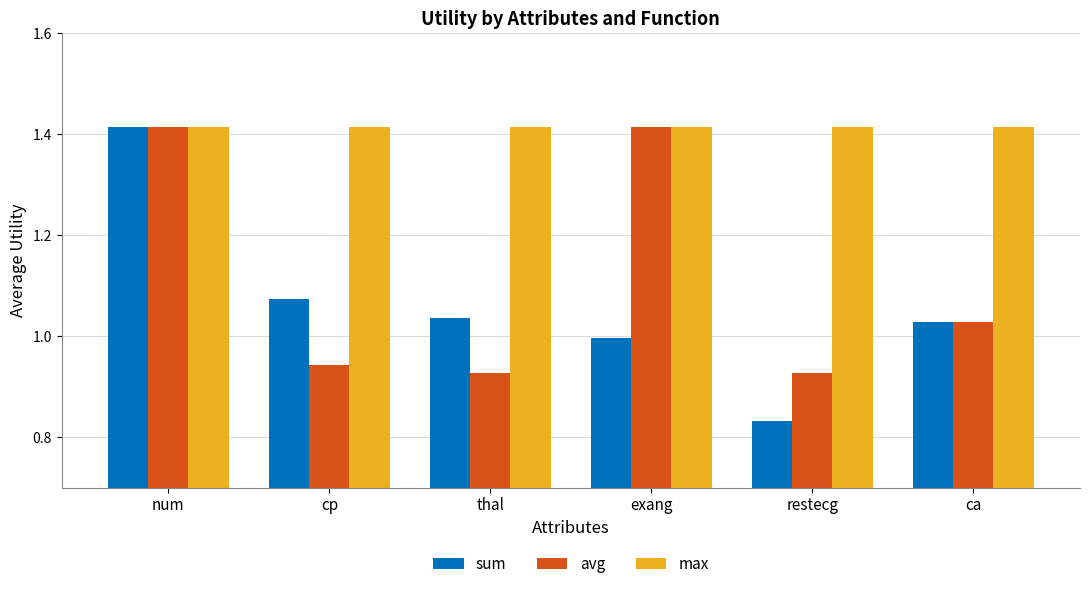

At which label is sum closest to 1?

exang